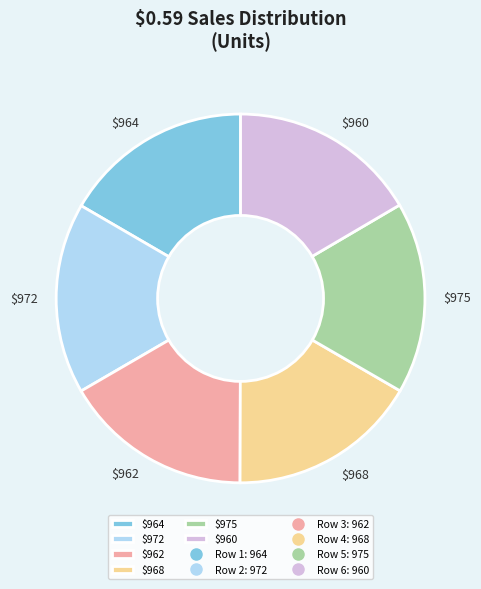

The $972 slice represents 24% of the pie. True or false?

False